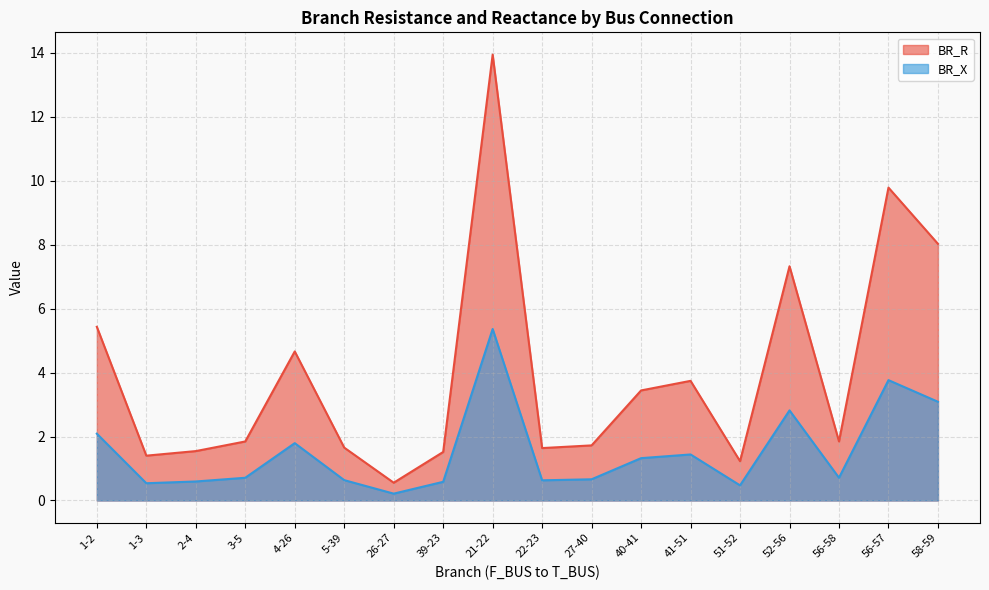

What is the sum of all BR_X values?

27.4